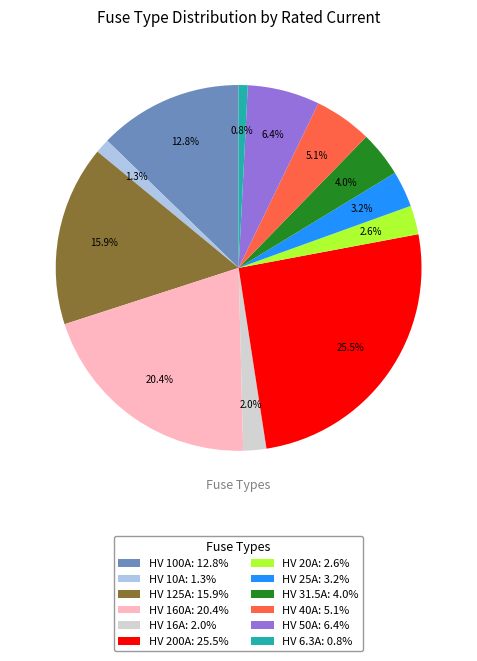

To the nearest percent, what is the difference between the HV 50A and HV 10A slice percentages?

5%